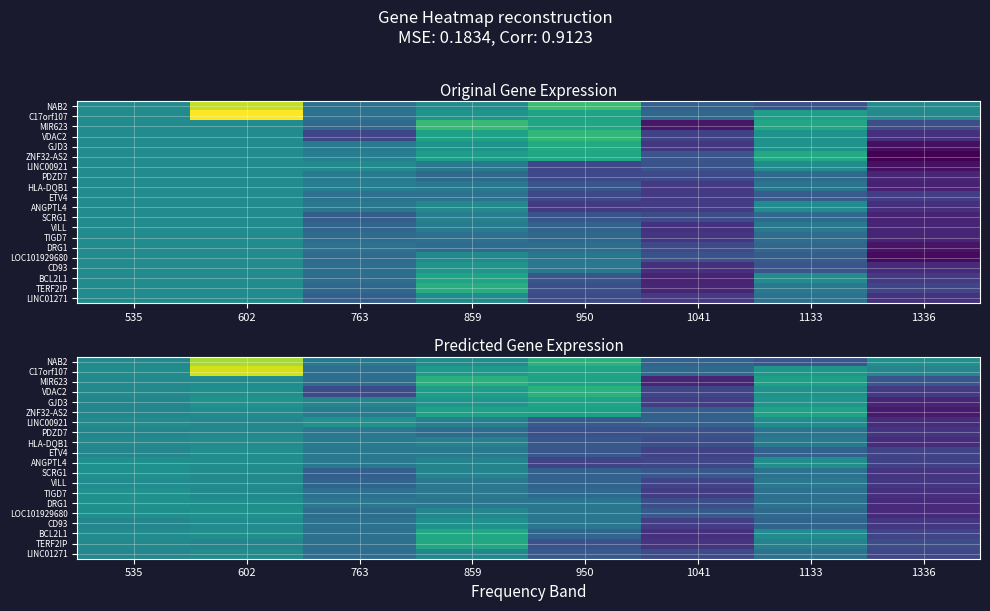

At which category is the sum across all series the highest?

602